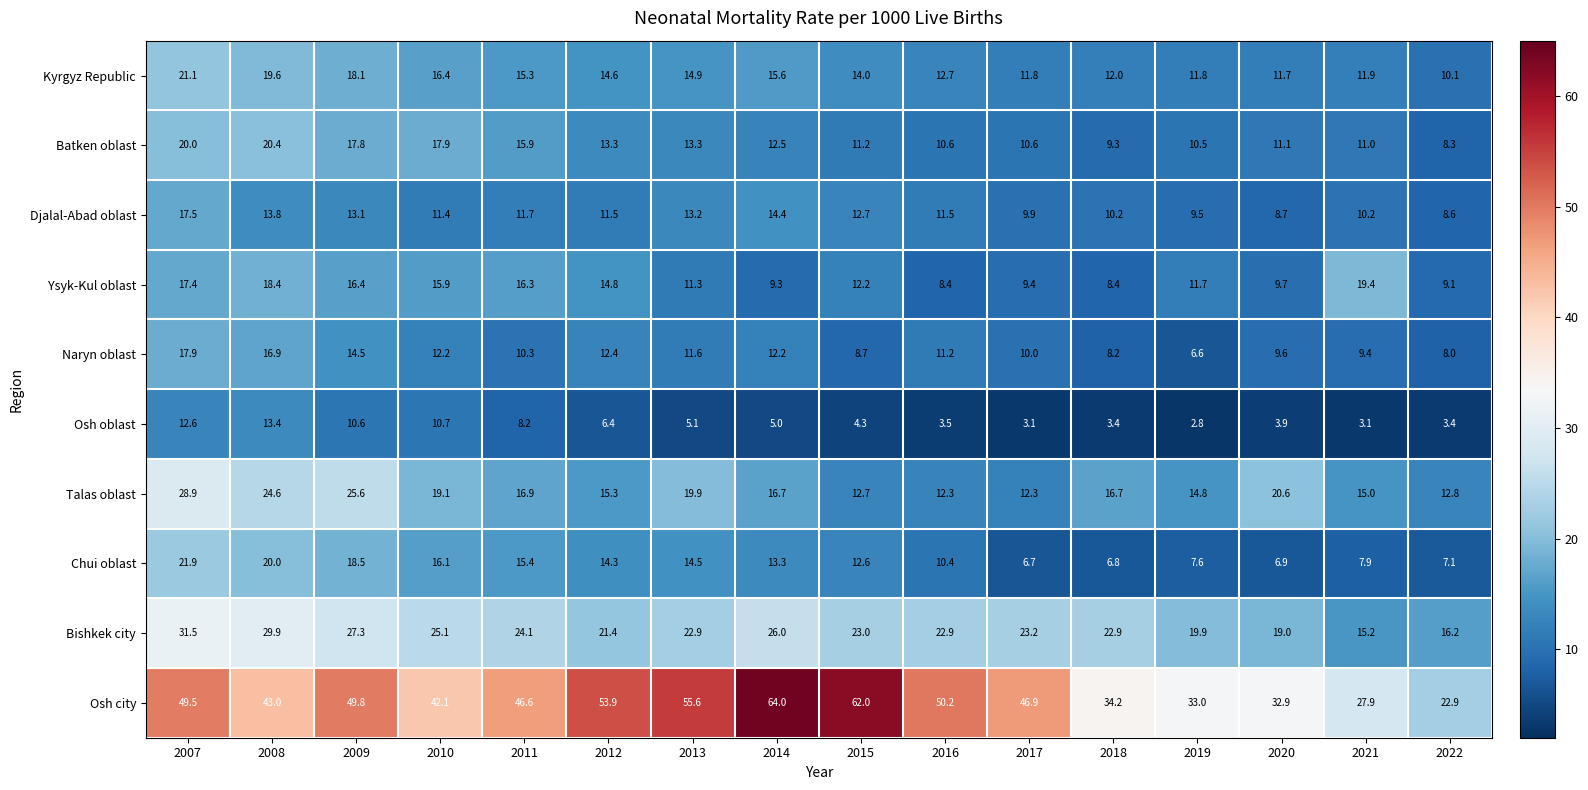

Read the Kyrgyz Republic value at 2009.

18.1